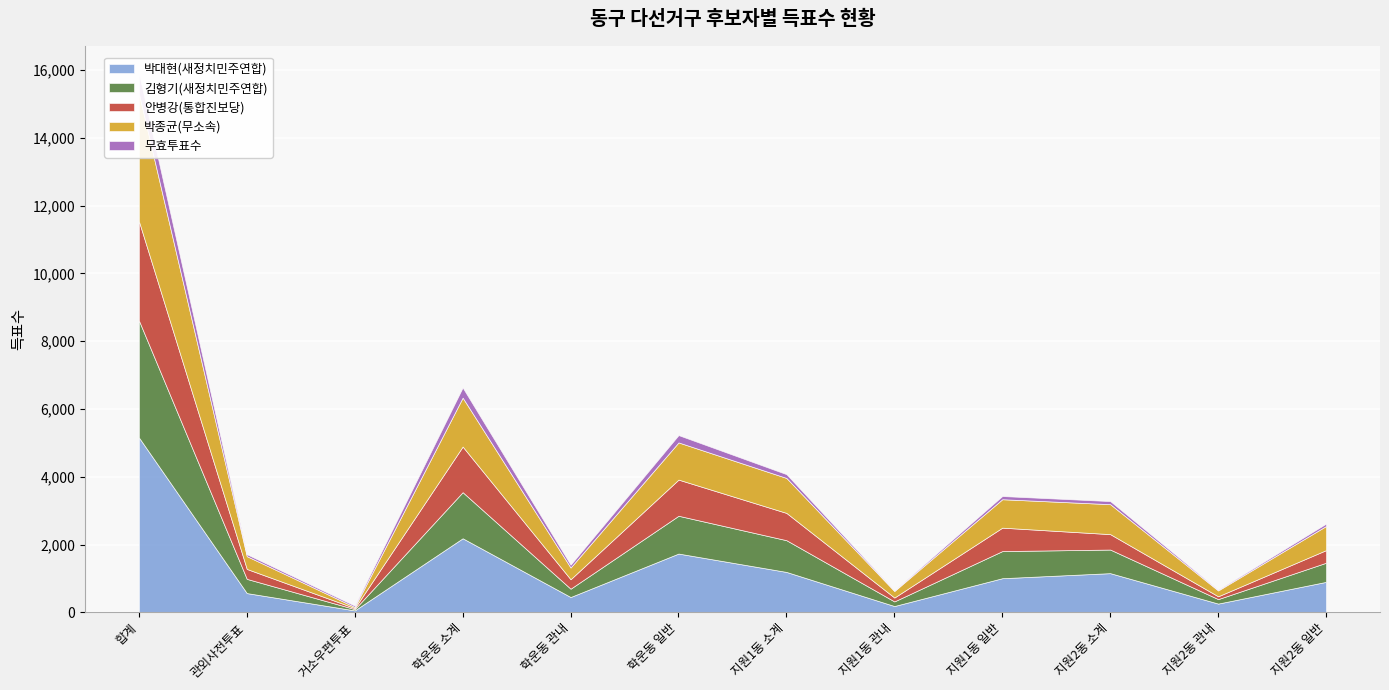

Where is the first local minimum for 김형기(새정치민주연합)?

거소우편투표